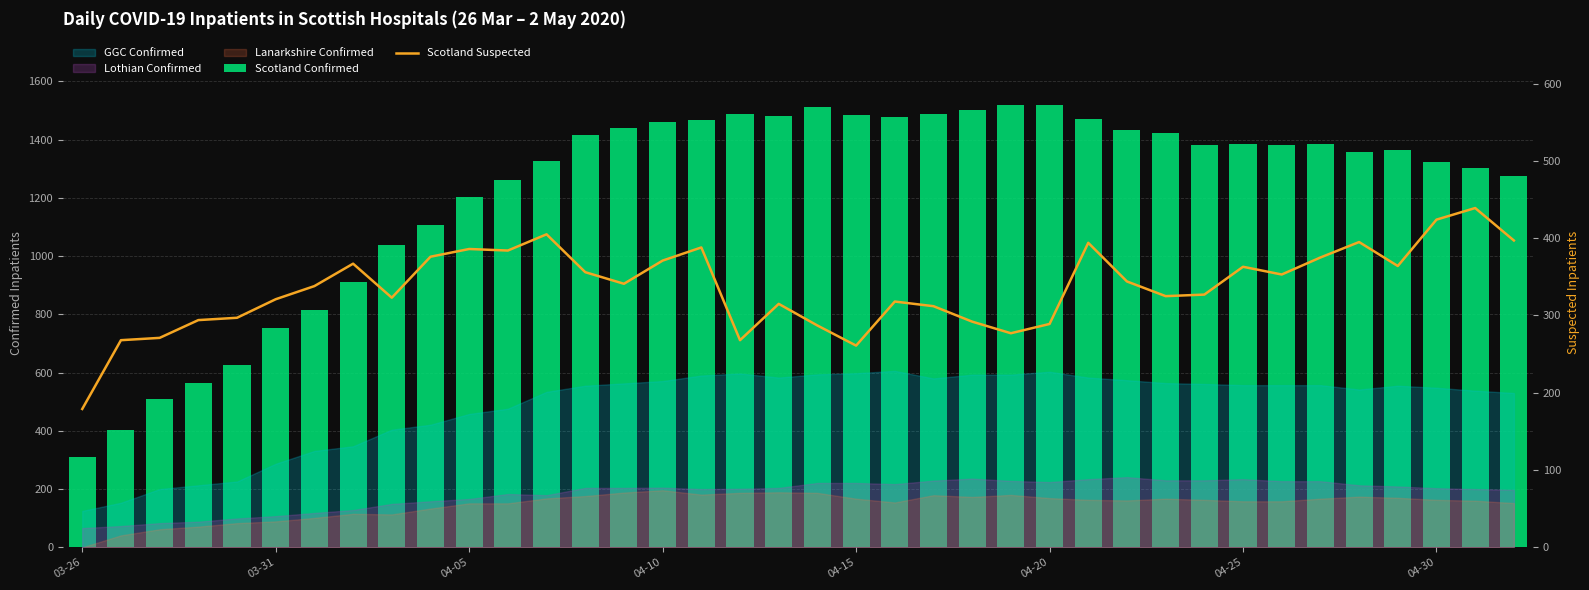

Where is Scotland Suspected nearest to the value 309?

22